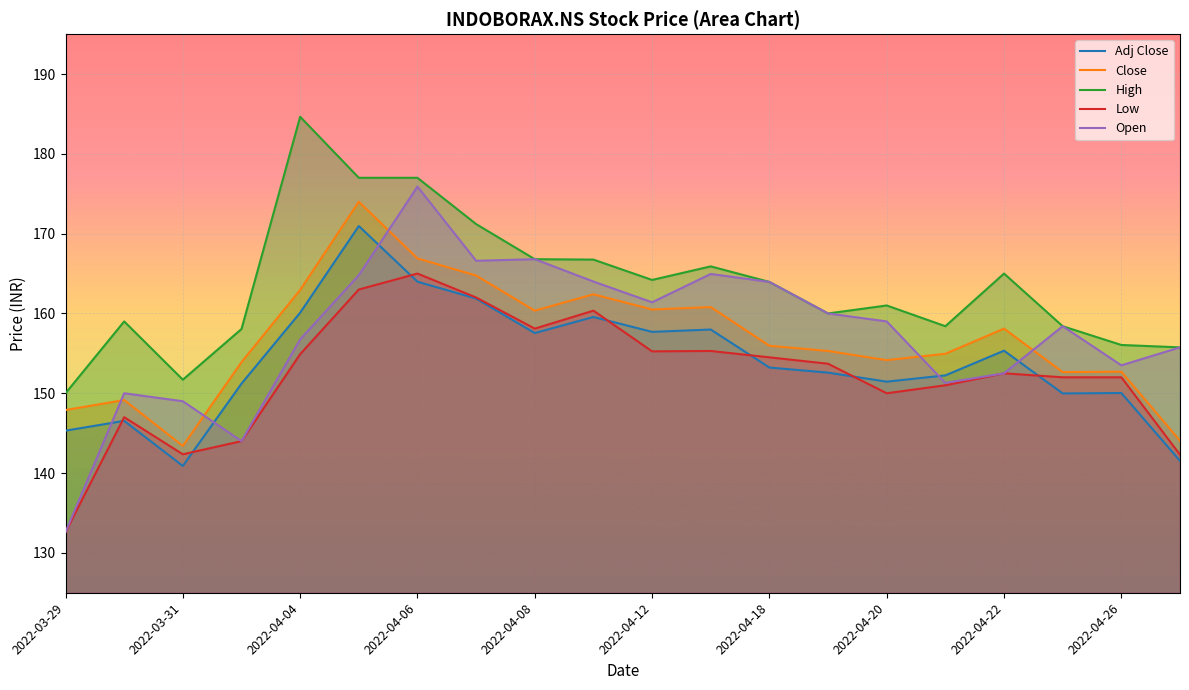

True or false: Close and Adj Close intersect in this chart.

False